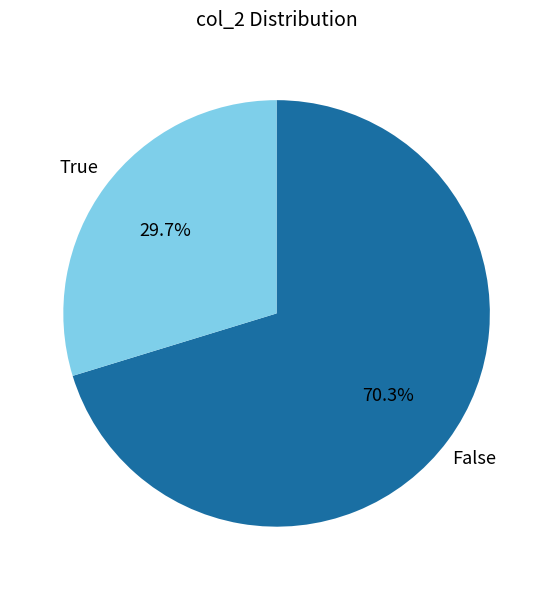

Which has a higher value, True or False?

False